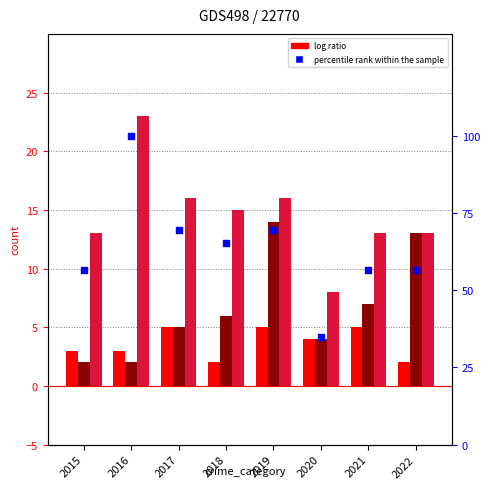

At which category is the sum across all series the highest?

2016